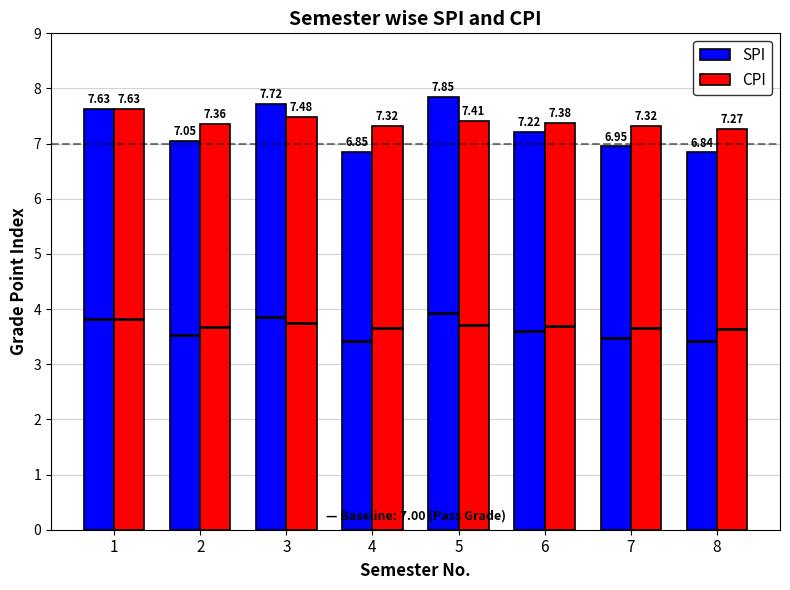

What is the difference between the highest and lowest values at 7?

0.4